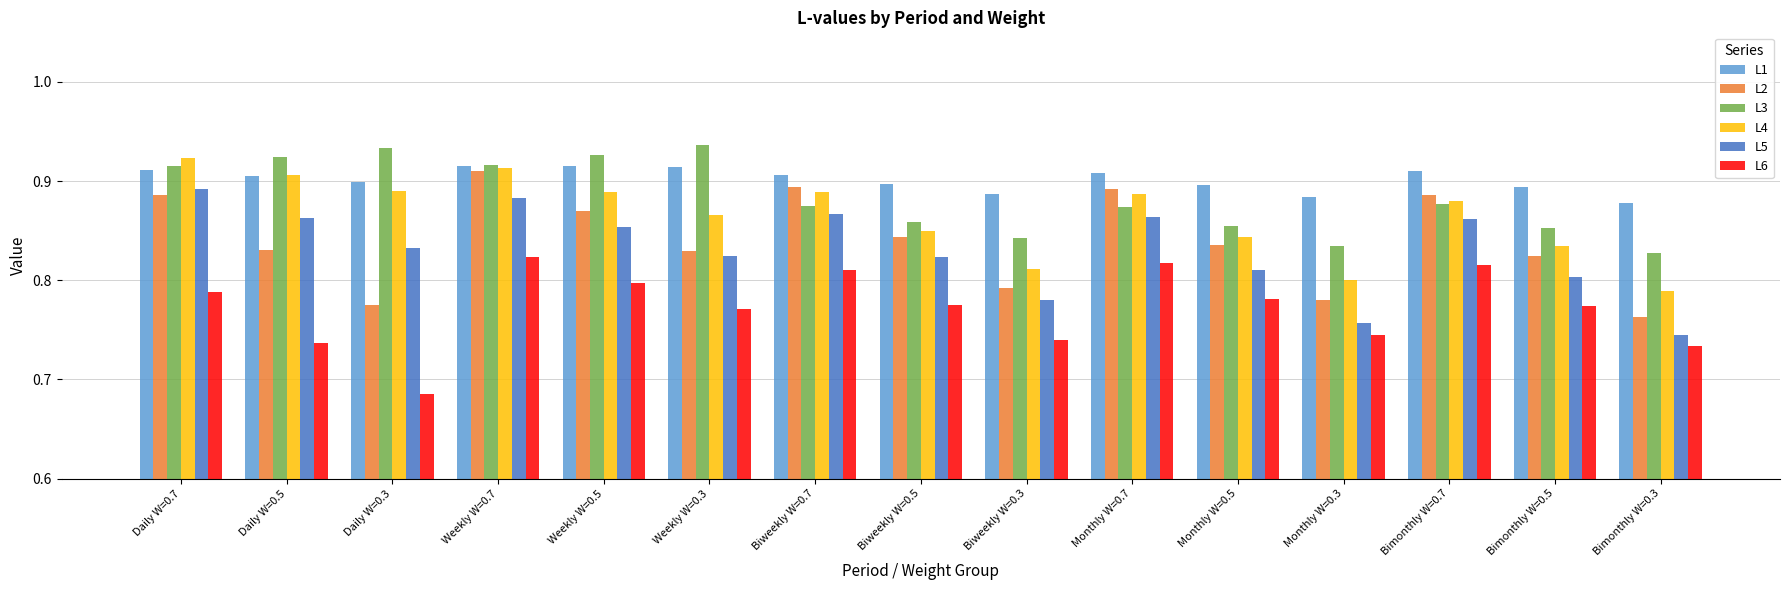

Between Biweekly W=0.5 and Bimonthly W=0.7, which series saw the biggest shift?

L2